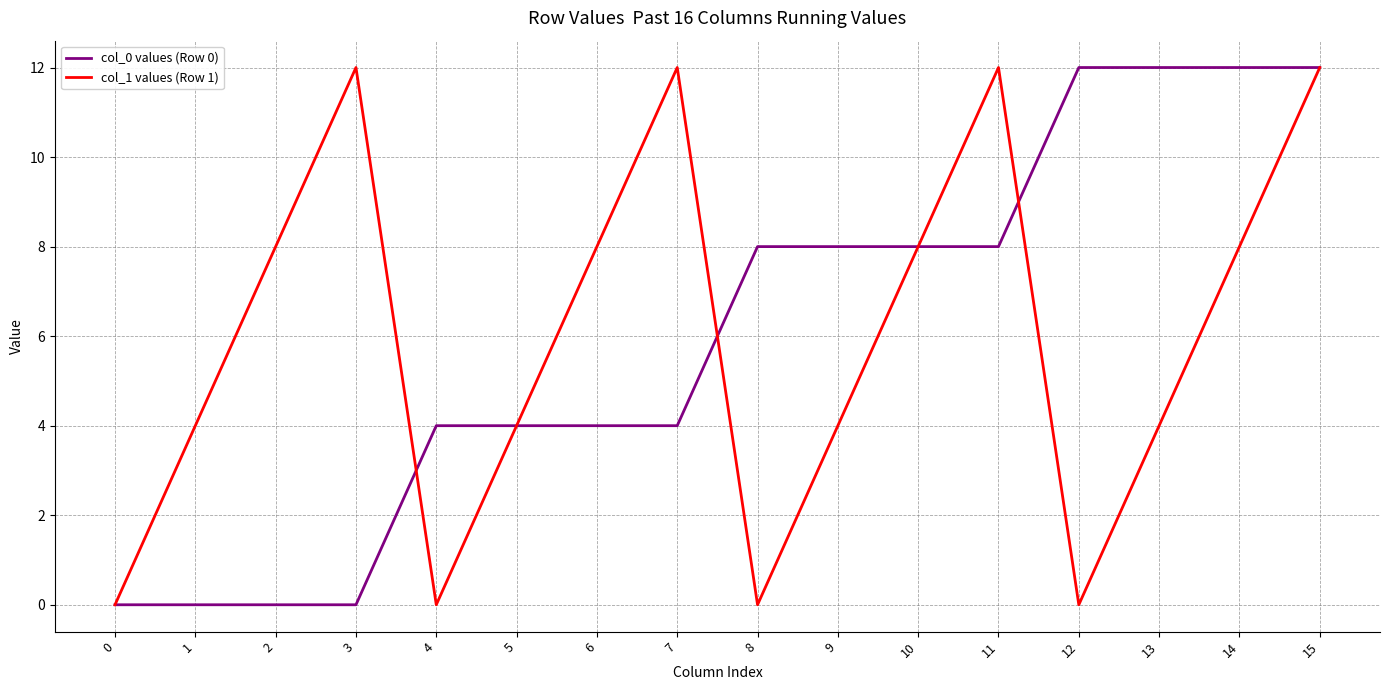

At which category is the sum across all series the highest?

15